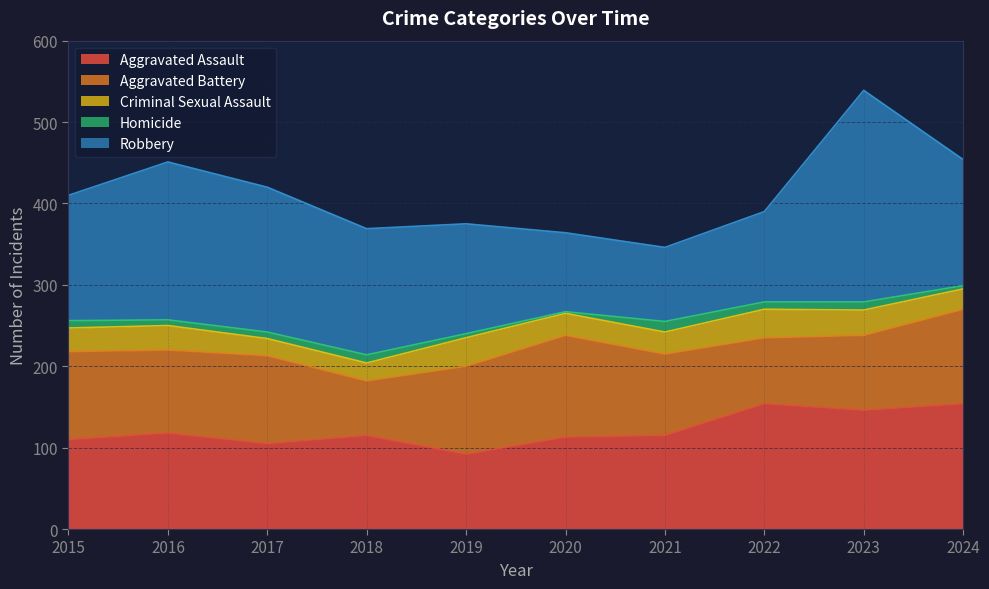

How many data points in Homicide are less than 9?

5